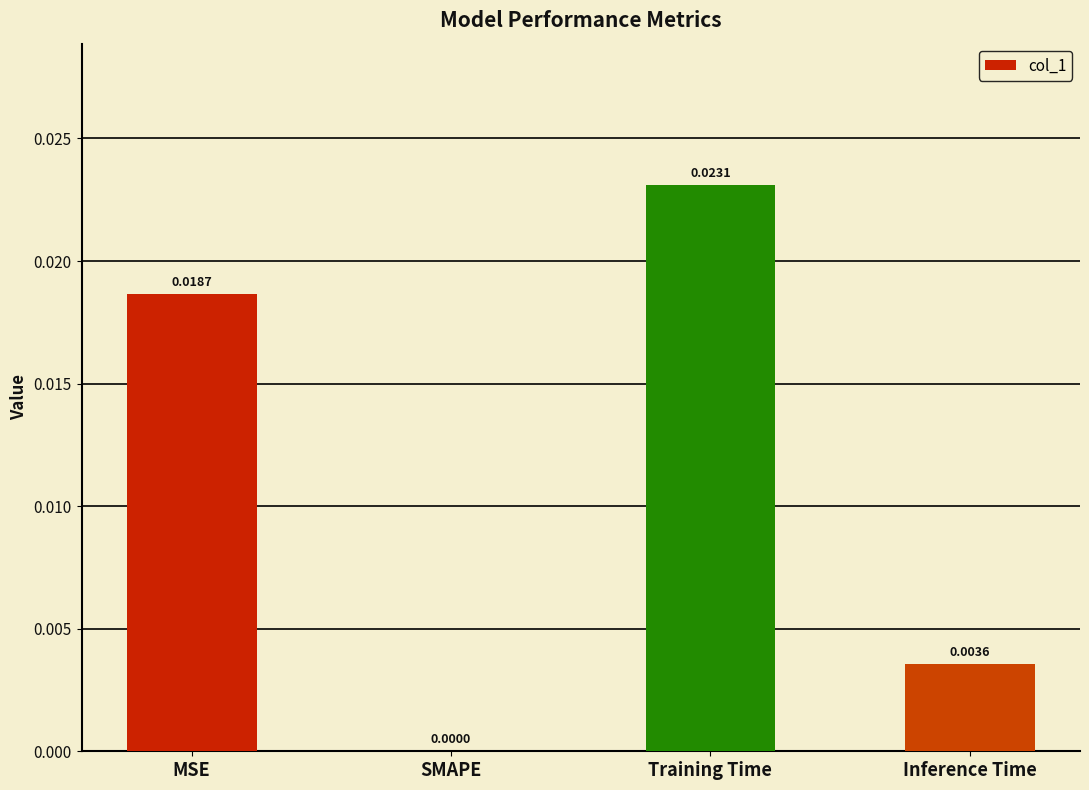

Which has a higher value, SMAPE or Inference Time?

Inference Time